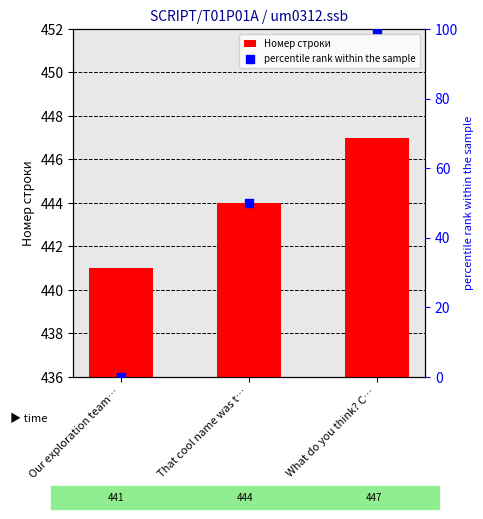

What are all the series names shown in the legend?

Номер строки, percentile rank within the sample